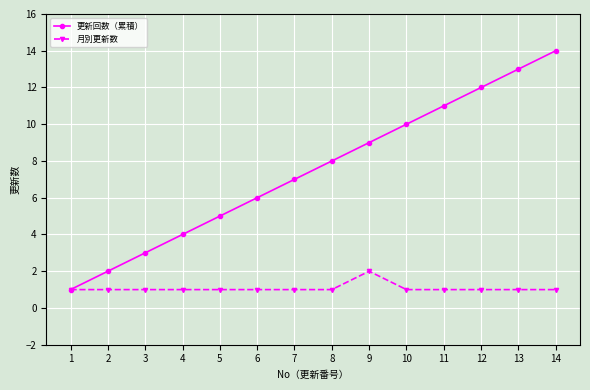

What is the difference between the maximum and minimum values in the 更新回数（累積） series?

13